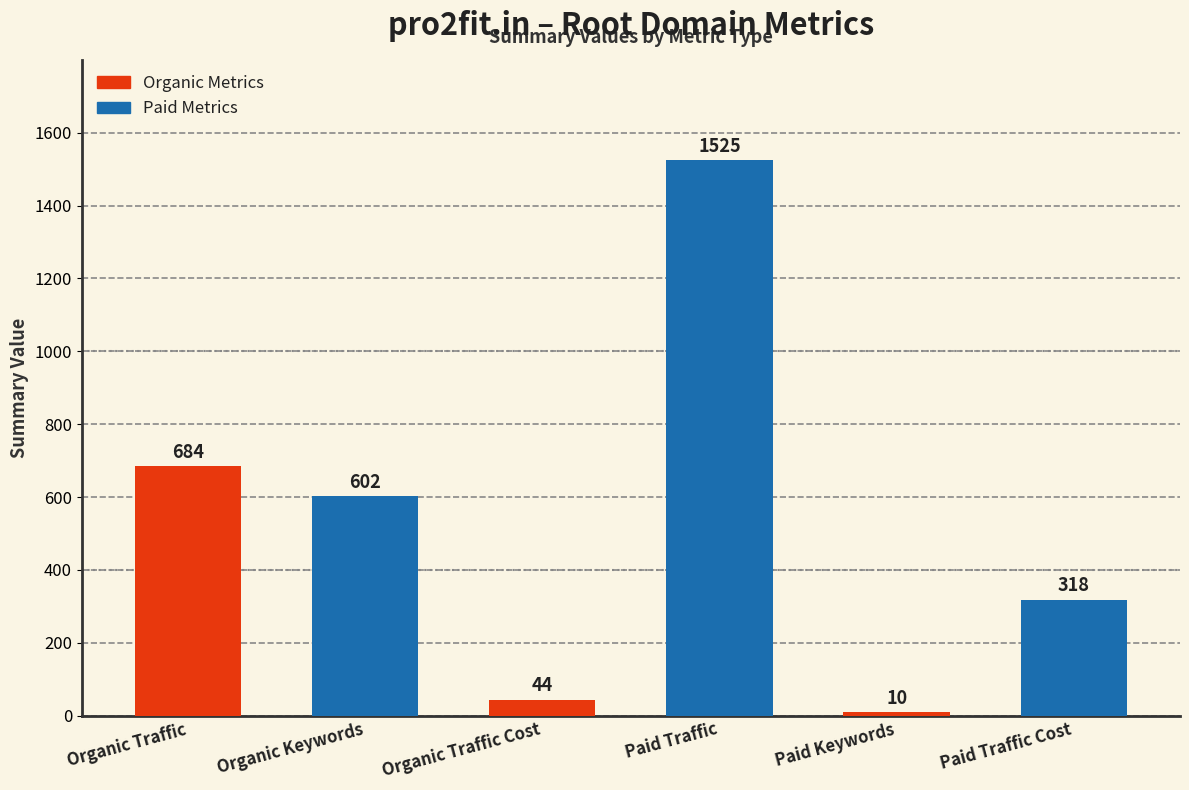

Is it true that the value at Paid Traffic Cost is 318?

True